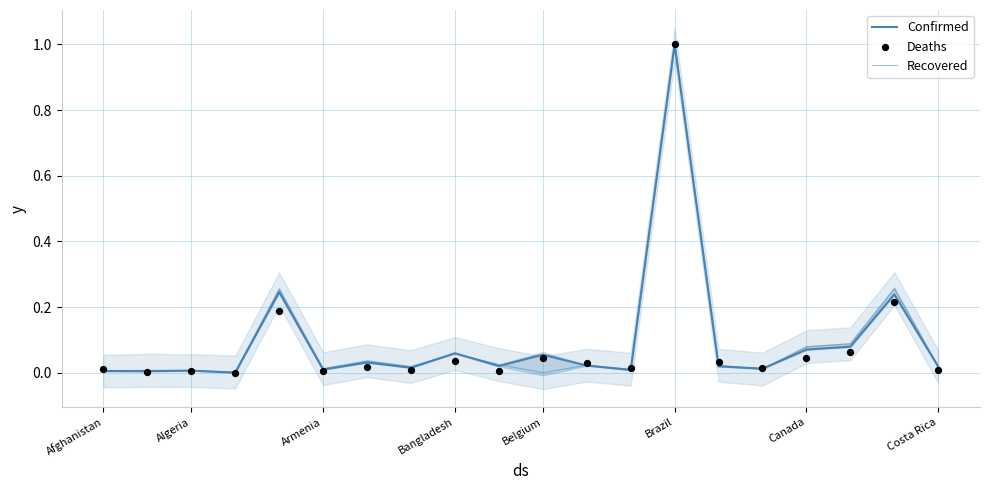

What are all the series names shown in the legend?

Confirmed, Recovered, Deaths